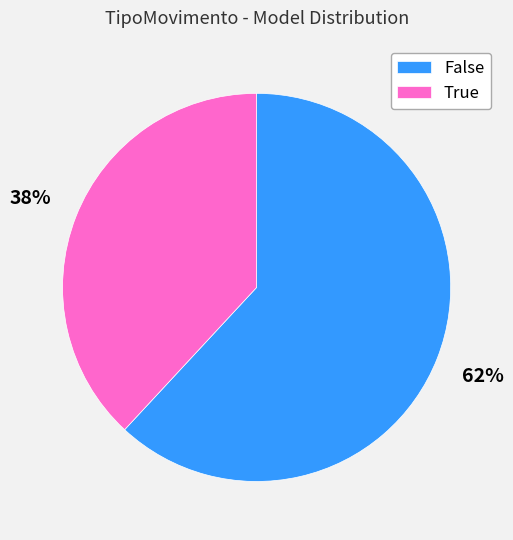

How many segments does this pie chart have?

2